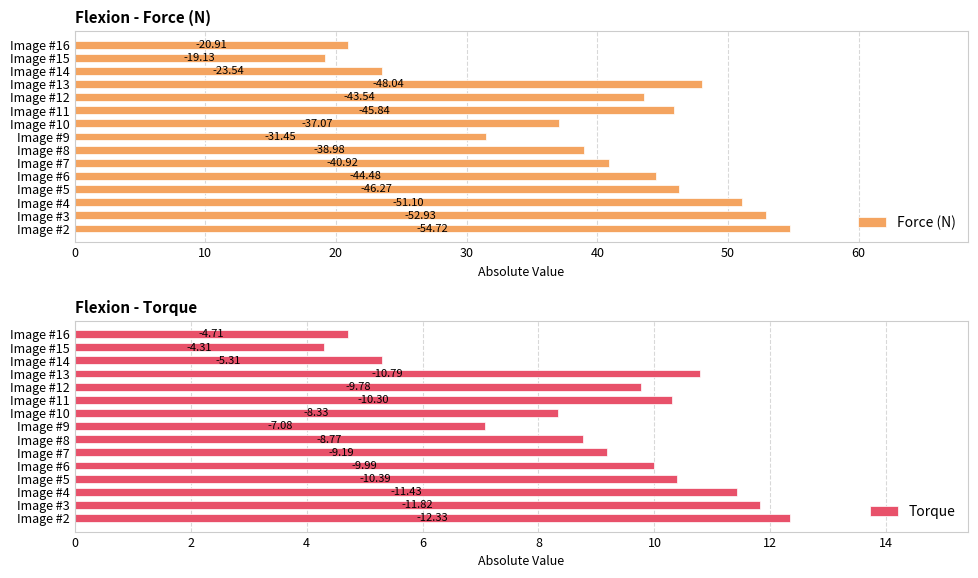

What are all the series names shown in the legend?

Force (N), Torque